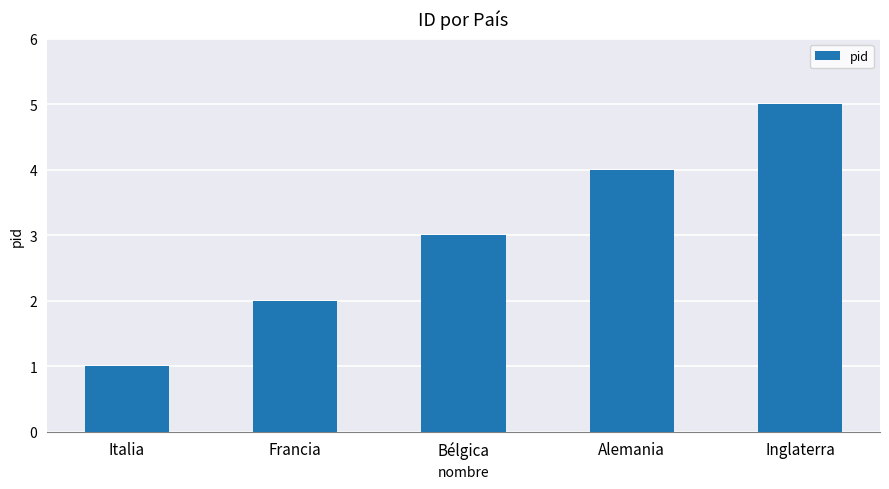

Reading left to right, transcribe all the data shown in this chart.

Italia=1	Francia=2	Bélgica=3	Alemania=4	Inglaterra=5